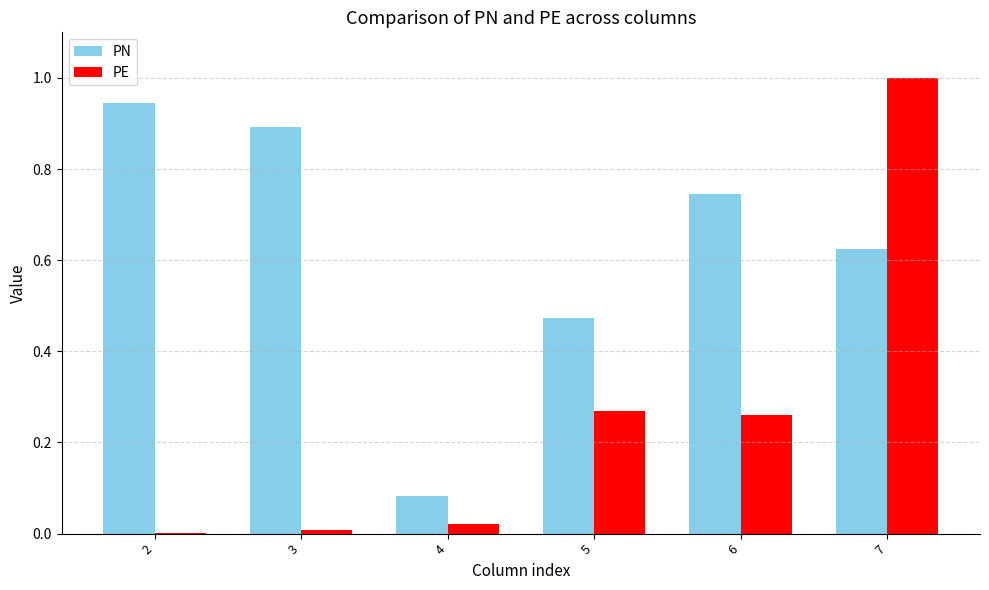

The value of PE at 7 is 1.8. True or false?

False